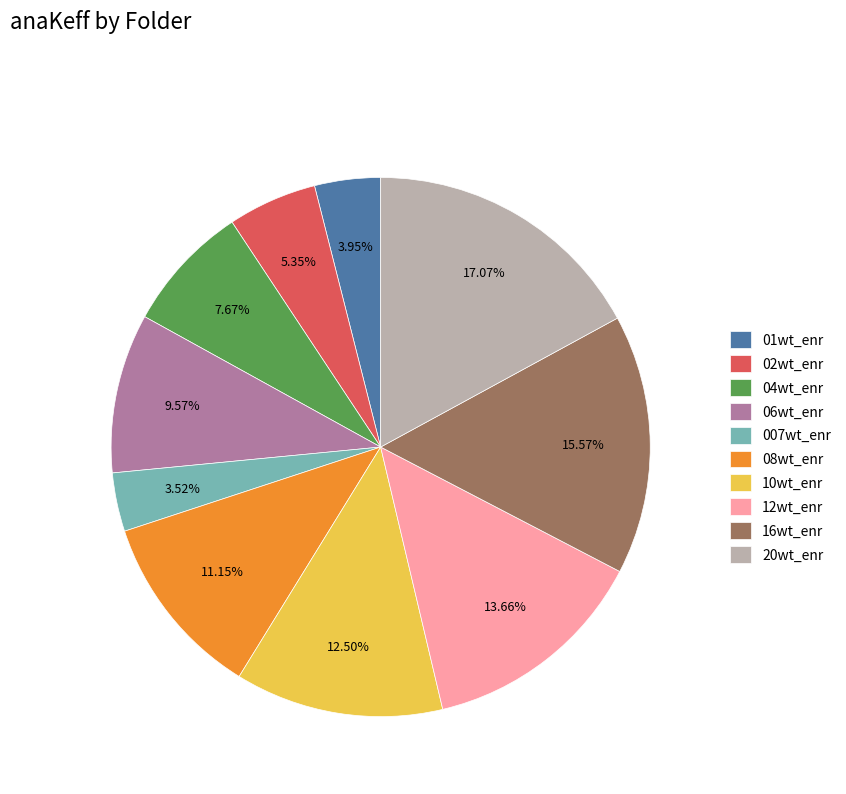

Which has a higher value, 20wt_enr or 04wt_enr?

20wt_enr